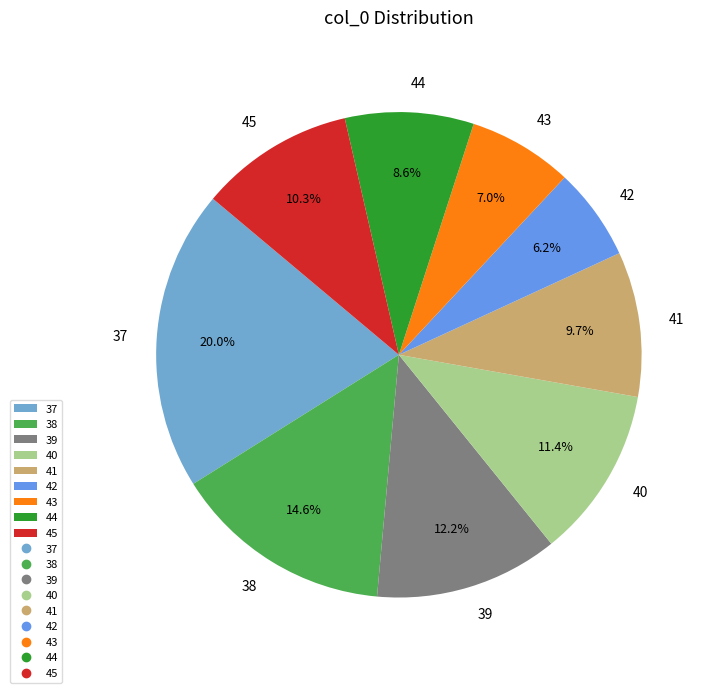

Which has a higher value, 37 or 41?

37